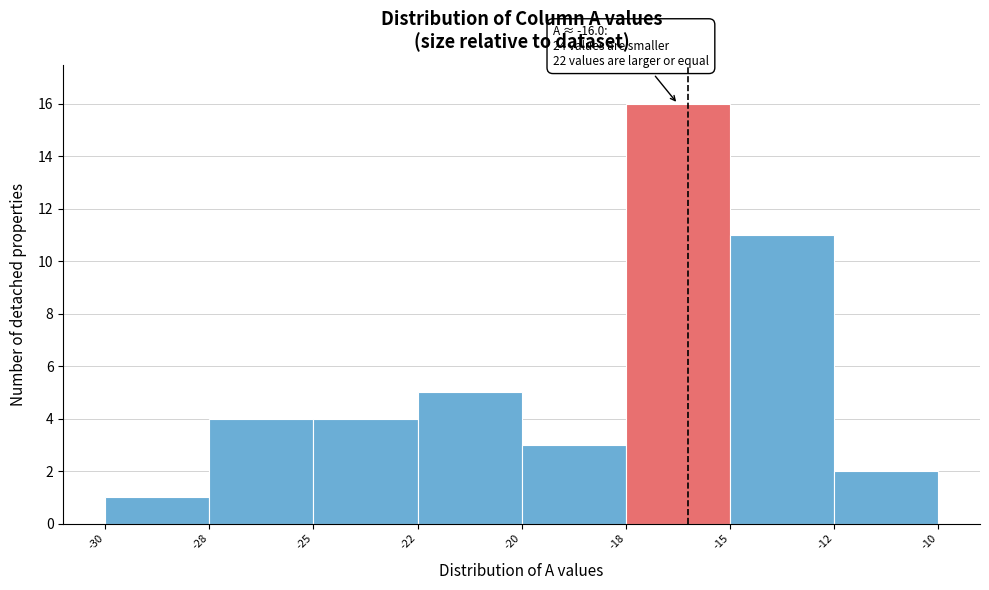

Reading left to right, what are all the values shown in this chart?

-30=1	-28=4	-25=4	-22=5	-20=3	-18=16	-15=11	-12=2